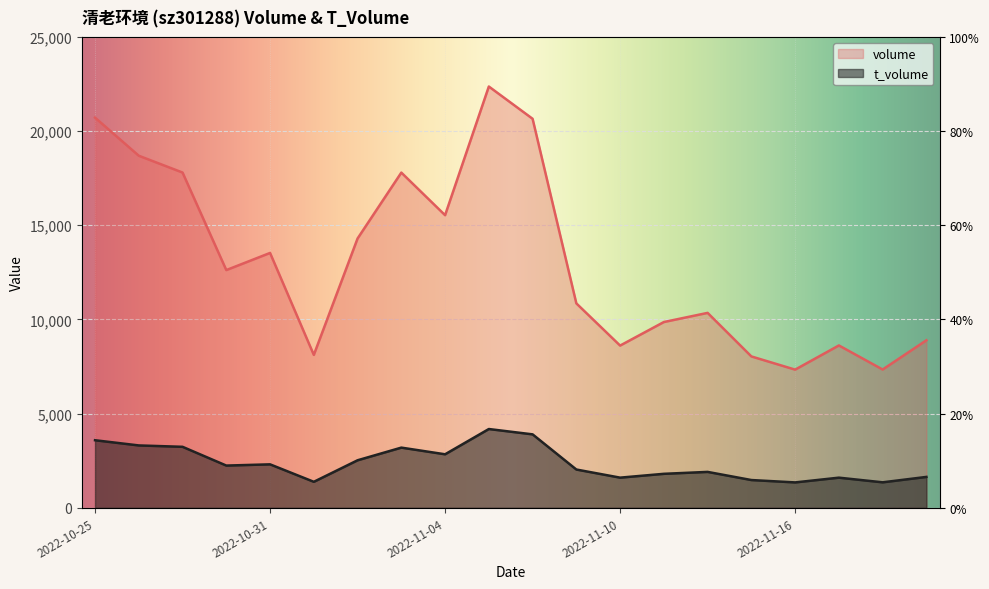

List the series in order of their overall mean, lowest first.

t_volume, volume